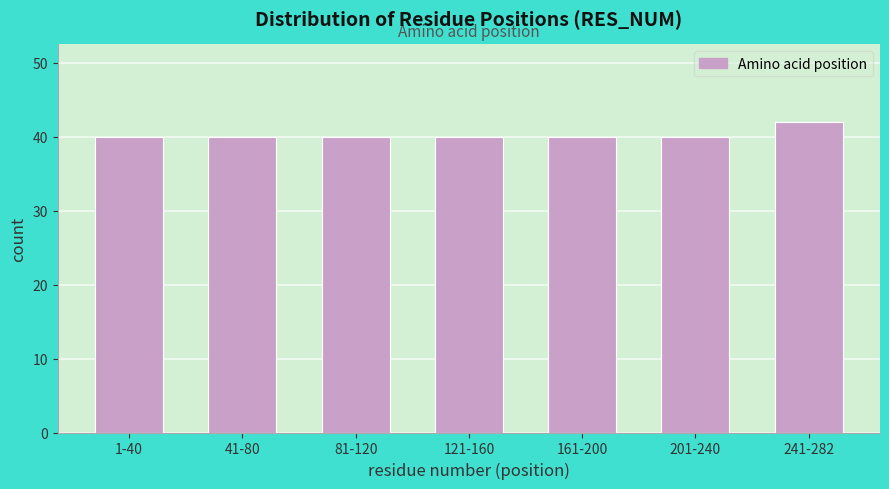

Reading left to right, transcribe all the data shown in this chart.

40	40	40	40	40	40	42